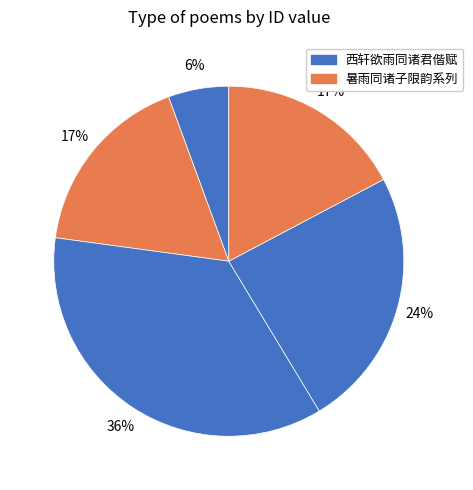

How many slices are in this pie chart?

5